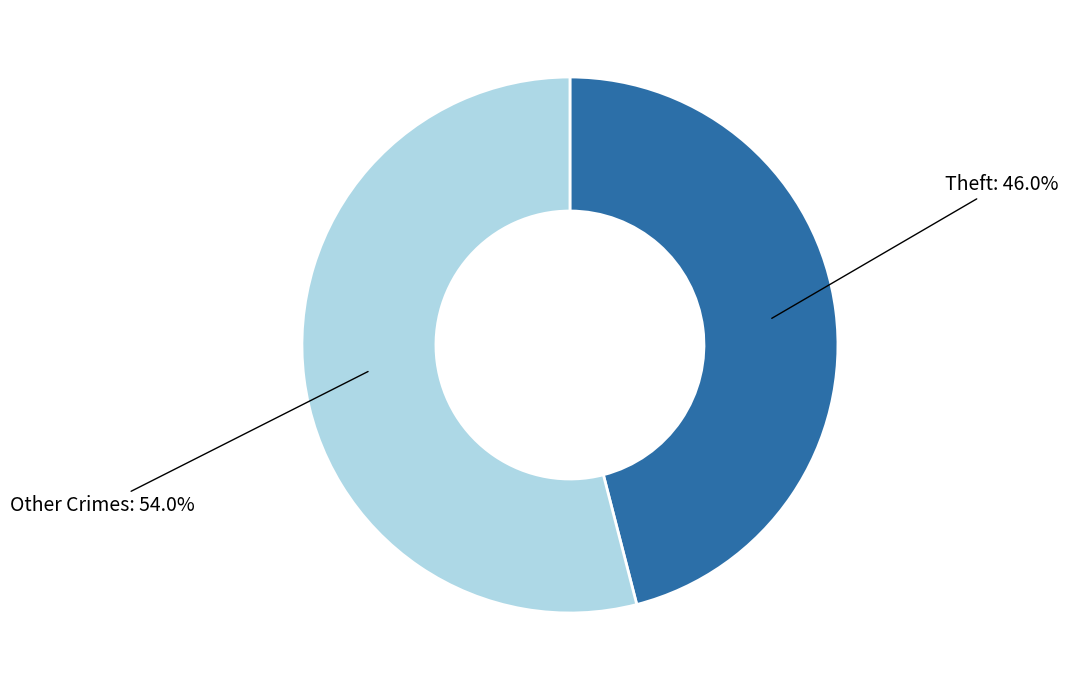

Is there a majority slice in this chart?

Yes